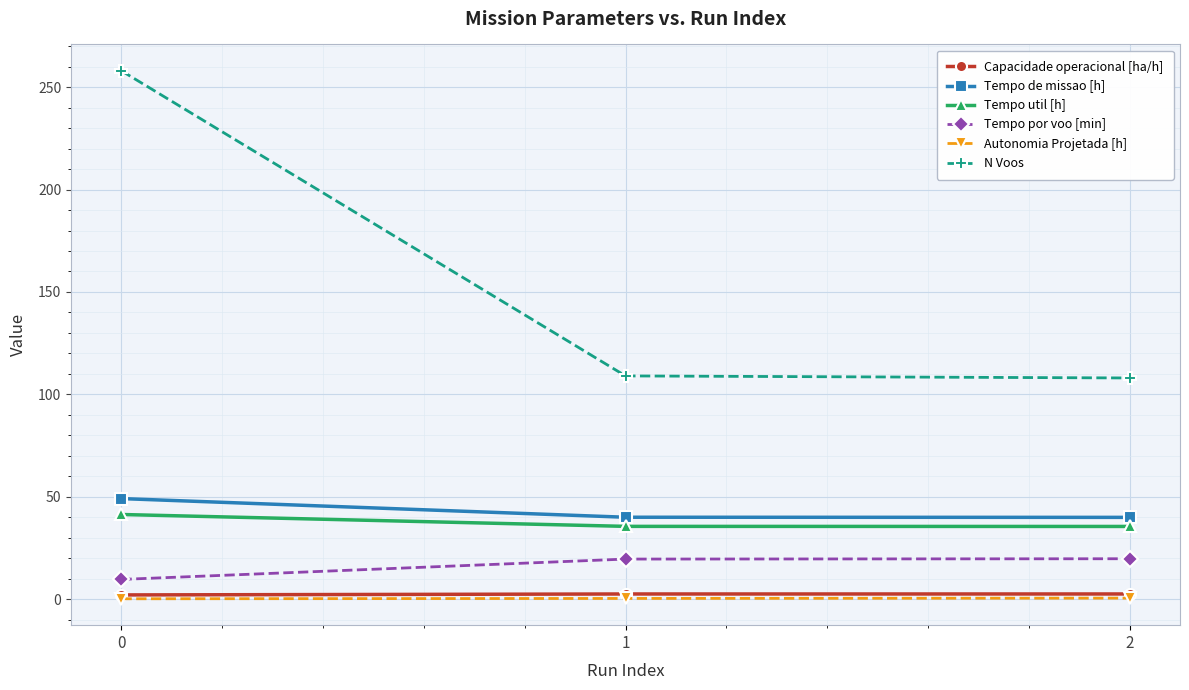

At how many categories does at least one series exceed 161?

1